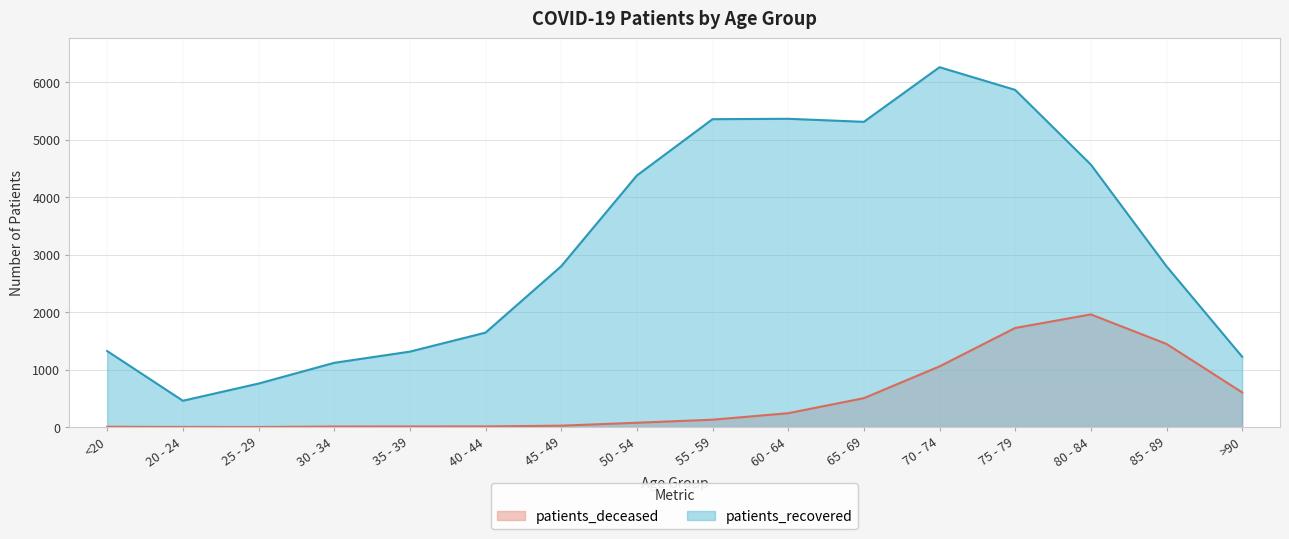

Which series has the largest total across all categories?

patients_recovered